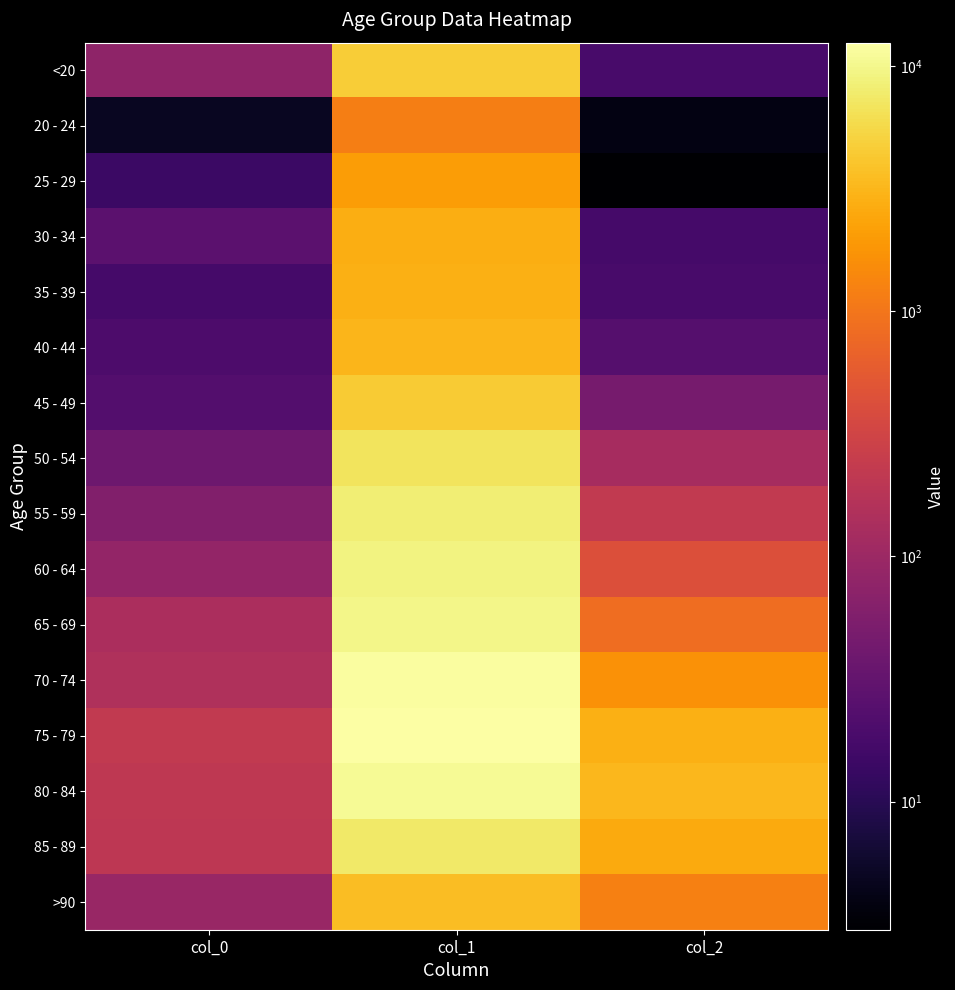

At col_1, list the series in order from smallest to largest.

20 - 24, 25 - 29, 30 - 34, 35 - 39, 40 - 44, >90, 45 - 49, <20, 50 - 54, 85 - 89, 55 - 59, 60 - 64, 65 - 69, 80 - 84, 70 - 74, 75 - 79